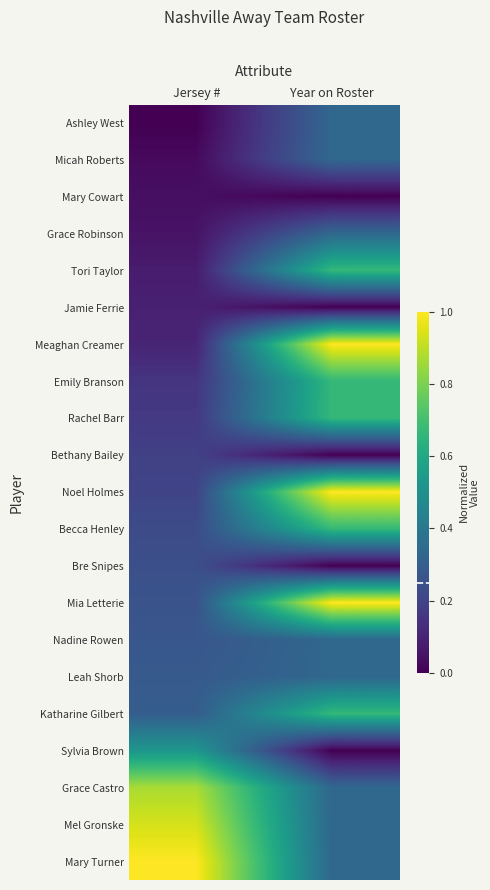

Reading left to right, transcribe all the data shown in this chart.

Ashley West: Jersey #=0.0	Year on Roster=0.3
Micah Roberts: Jersey #=0.0	Year on Roster=0.3
Mary Cowart: Jersey #=0.0	Year on Roster=0.0
Grace Robinson: Jersey #=0.1	Year on Roster=0.3
Tori Taylor: Jersey #=0.1	Year on Roster=0.7
Jamie Ferrie: Jersey #=0.1	Year on Roster=0.0
Meaghan Creamer: Jersey #=0.1	Year on Roster=1.0
Emily Branson: Jersey #=0.2	Year on Roster=0.7
Rachel Barr: Jersey #=0.2	Year on Roster=0.7
Bethany Bailey: Jersey #=0.2	Year on Roster=0.0
Noel Holmes: Jersey #=0.2	Year on Roster=1.0
Becca Henley: Jersey #=0.2	Year on Roster=0.7
Bre Snipes: Jersey #=0.2	Year on Roster=0.0
Mia Letterie: Jersey #=0.3	Year on Roster=1.0
Nadine Rowen: Jersey #=0.3	Year on Roster=0.3
Leah Shorb: Jersey #=0.3	Year on Roster=0.3
Katharine Gilbert: Jersey #=0.3	Year on Roster=0.7
Sylvia Brown: Jersey #=0.5	Year on Roster=0.0
Grace Castro: Jersey #=0.9	Year on Roster=0.3
Mel Gronske: Jersey #=0.9	Year on Roster=0.3
Mary Turner: Jersey #=1.0	Year on Roster=0.3